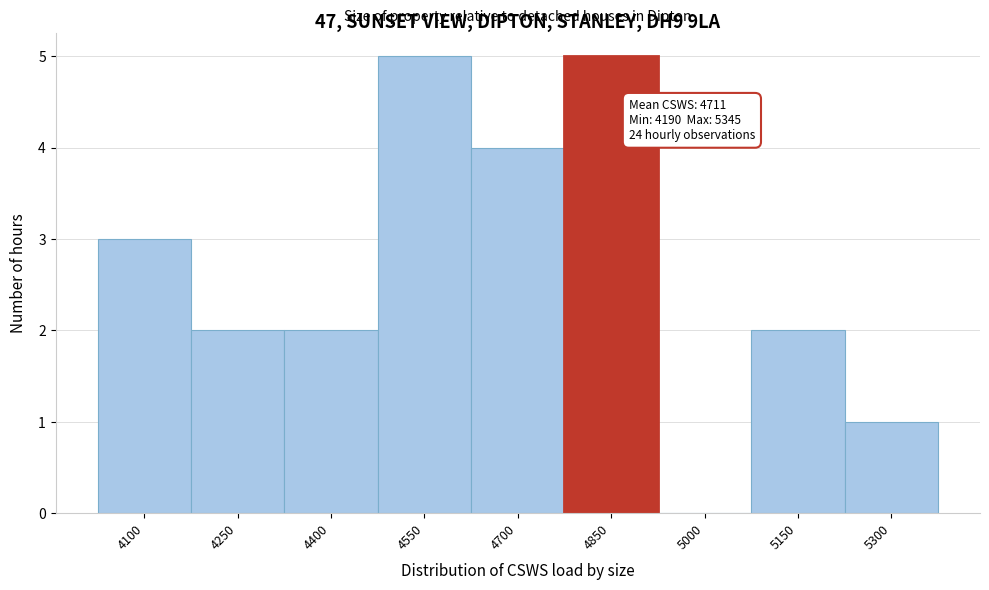

Reading left to right, list all the values displayed in this chart.

4100=3	4250=2	4400=2	4550=5	4700=4	4850=5	5000=0	5150=2	5300=1